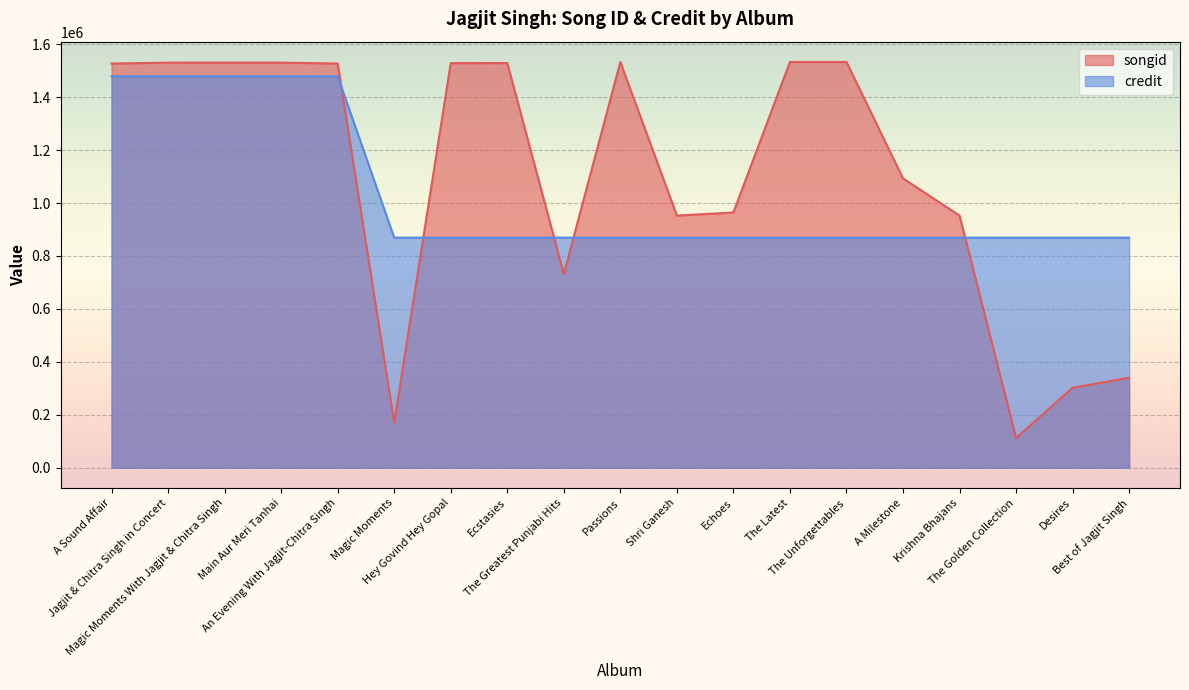

Which category has the lowest value in the songid series?

The Golden Collection